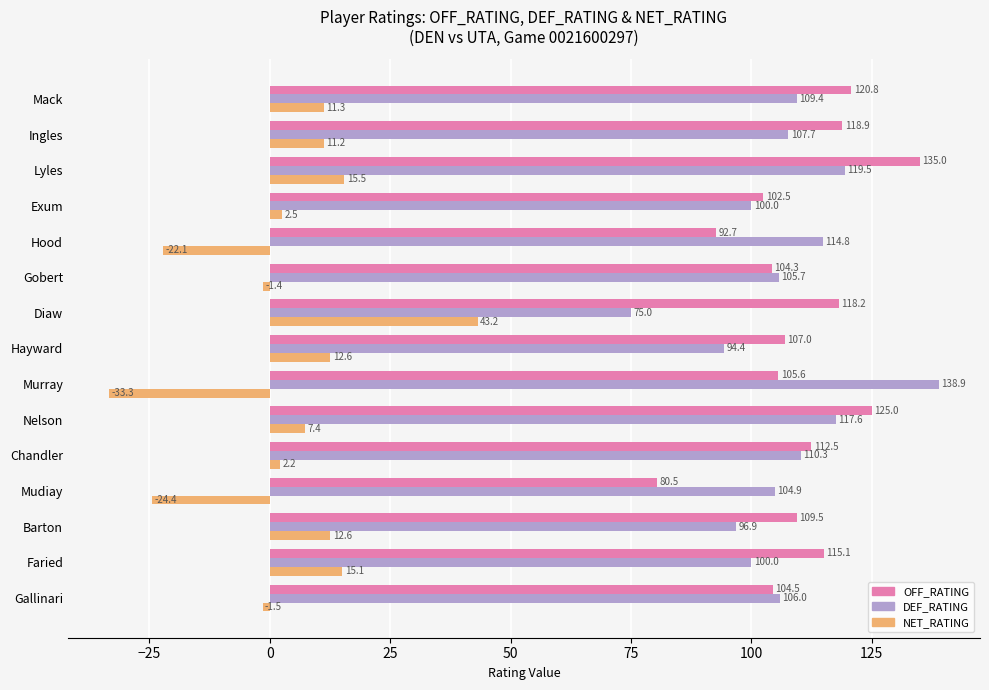

At which category does the chart reach its minimum across all series?

Murray